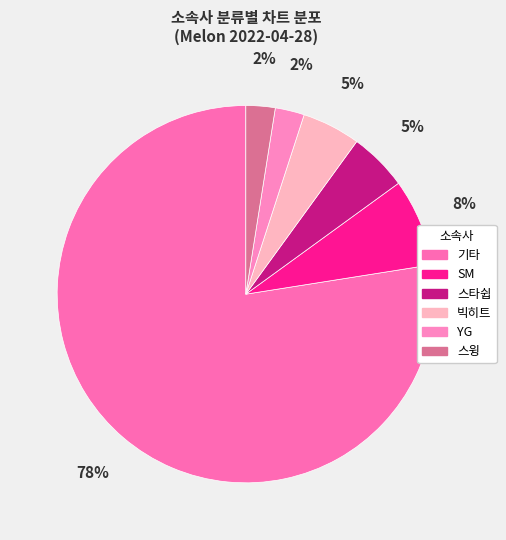

Count the number of slices in the pie.

6